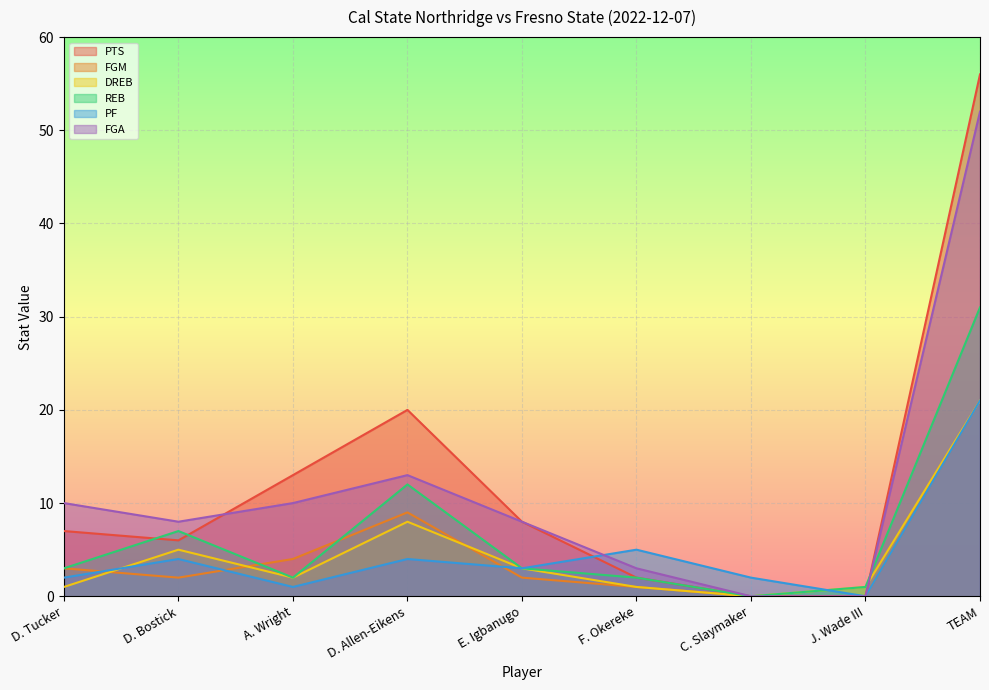

How many lines are shown in the chart?

6